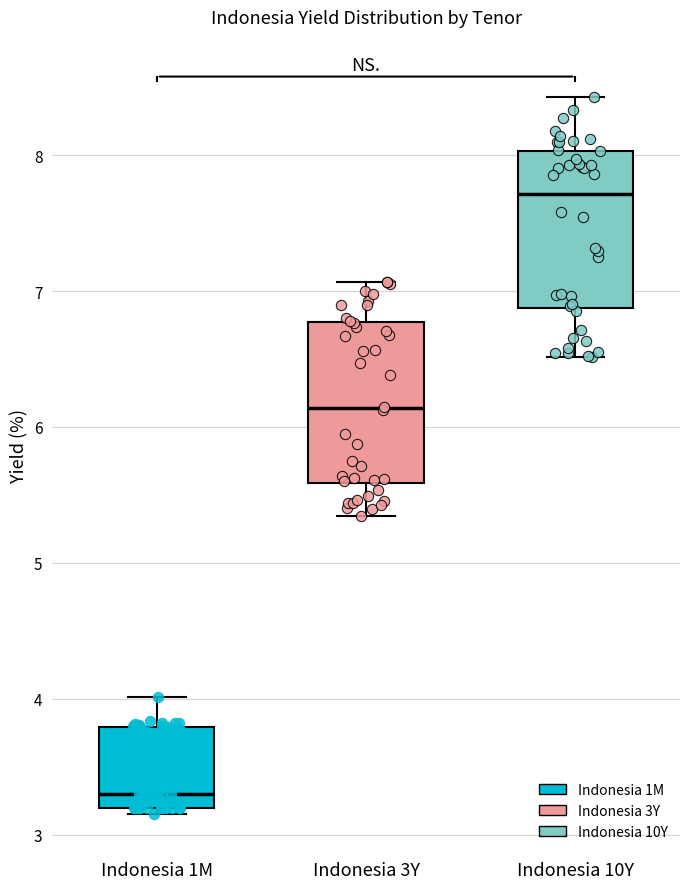

Which box's median line is the lowest?

Indonesia 1M